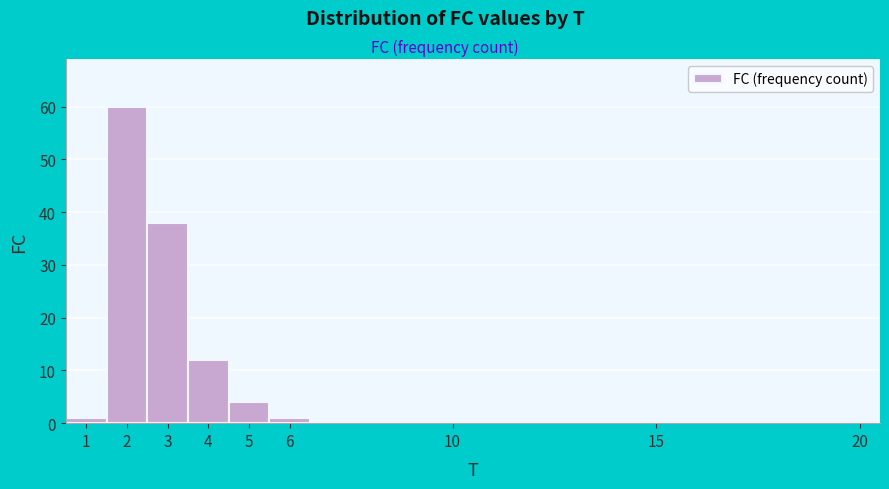

Reading left to right, list every bar in this chart as the range it spans on the x-axis followed by its height. The values are not printed on the chart, so give them approximately, as read against the axis.

0.5 to 1.5: 1
1.5 to 2.5: 60
2.5 to 3.5: 38
3.5 to 4.5: 12
4.5 to 5.5: 4
5.5 to 6.5: 1
6.5 to 7.5: 0
7.5 to 8.5: 0
8.5 to 9.5: 0
9.5 to 10.5: 0
10.5 to 11.5: 0
11.5 to 12.5: 0
12.5 to 13.5: 0
13.5 to 14.5: 0
14.5 to 15.5: 0
15.5 to 16.5: 0
16.5 to 17.5: 0
17.5 to 18.5: 0
18.5 to 19.5: 0
19.5 to 20.5: 0